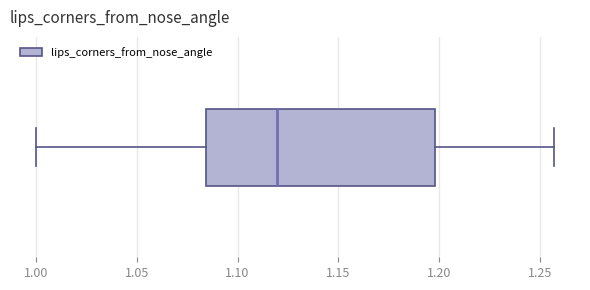

Read this box plot against the x-axis: the position of the median line, the range covered by the box, and the ends of both whiskers. The values are not printed on the chart, so give them approximately, as read against the axis.

median 1.120, box 1.085 to 1.200, whiskers 1.000 to 1.255